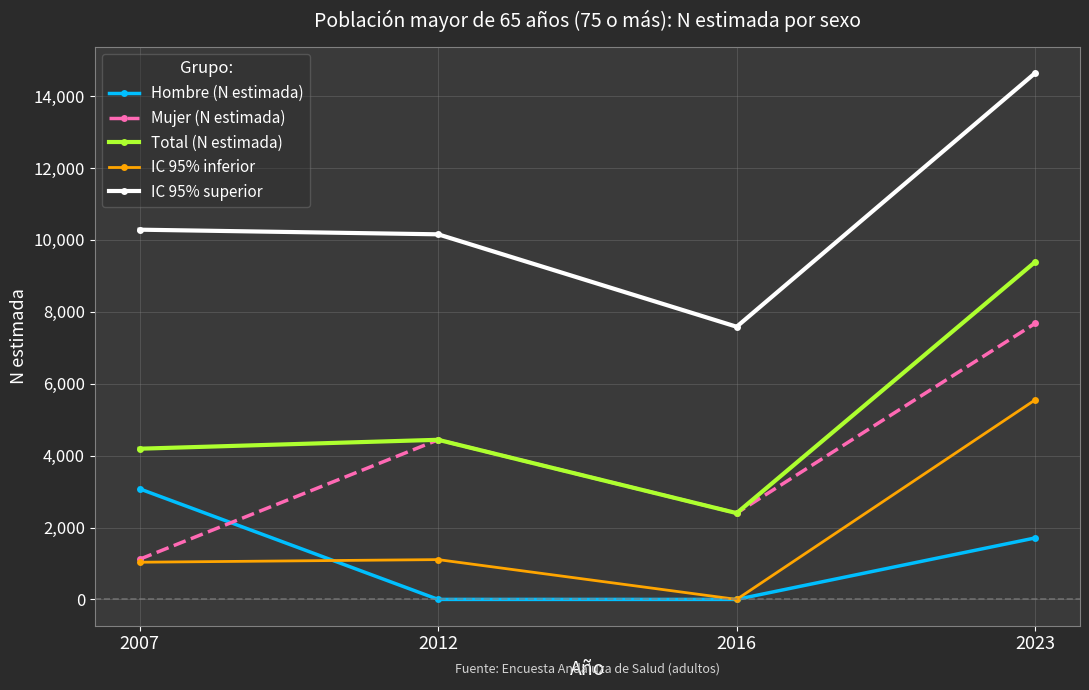

What are all the series names shown in the legend?

Hombre (N estimada), Mujer (N estimada), Total (N estimada), IC 95% inferior, IC 95% superior